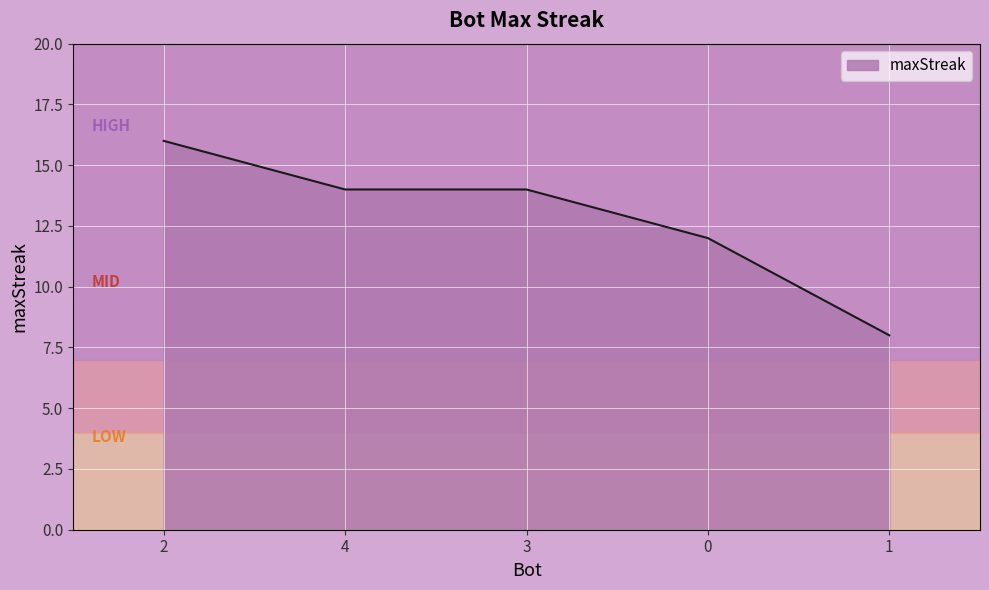

Count the values in the range 12 to 14.

3